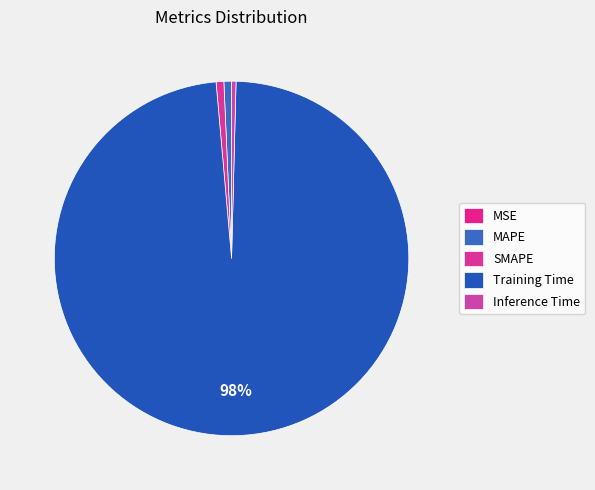

How many segments does this pie chart have?

5